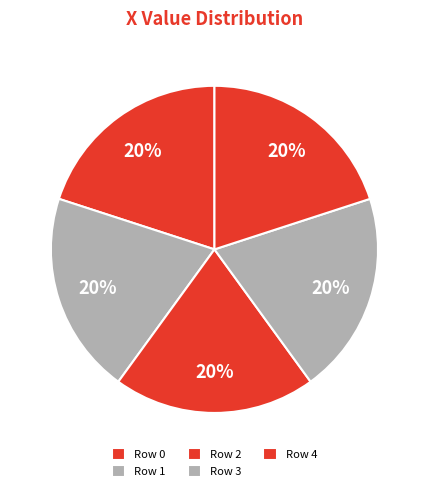

To the nearest percent, what is the average slice percentage?

20%